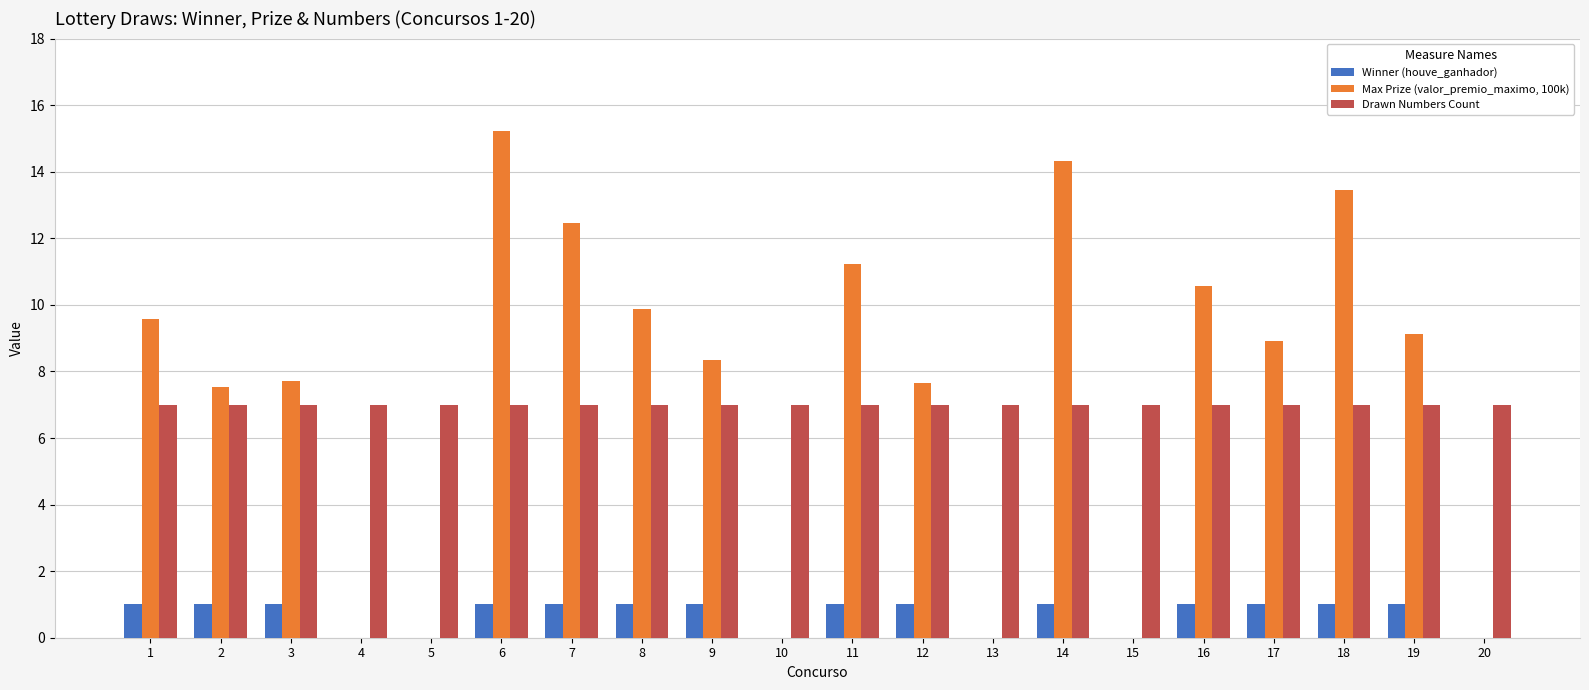

Count the number of categories in the chart.

20